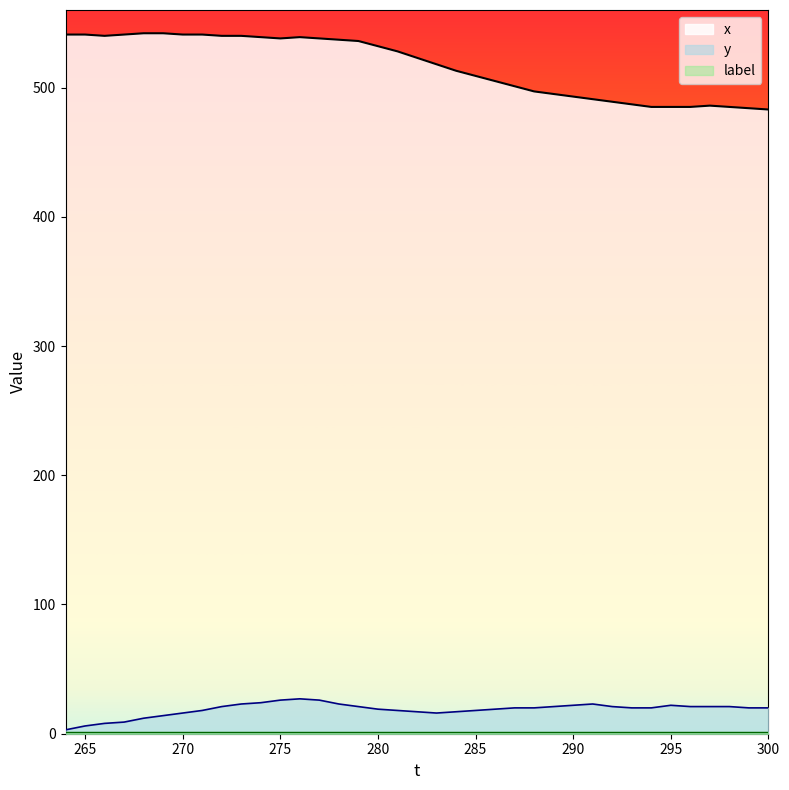

Is the value of y at 280 greater than the value of x at 288?

No